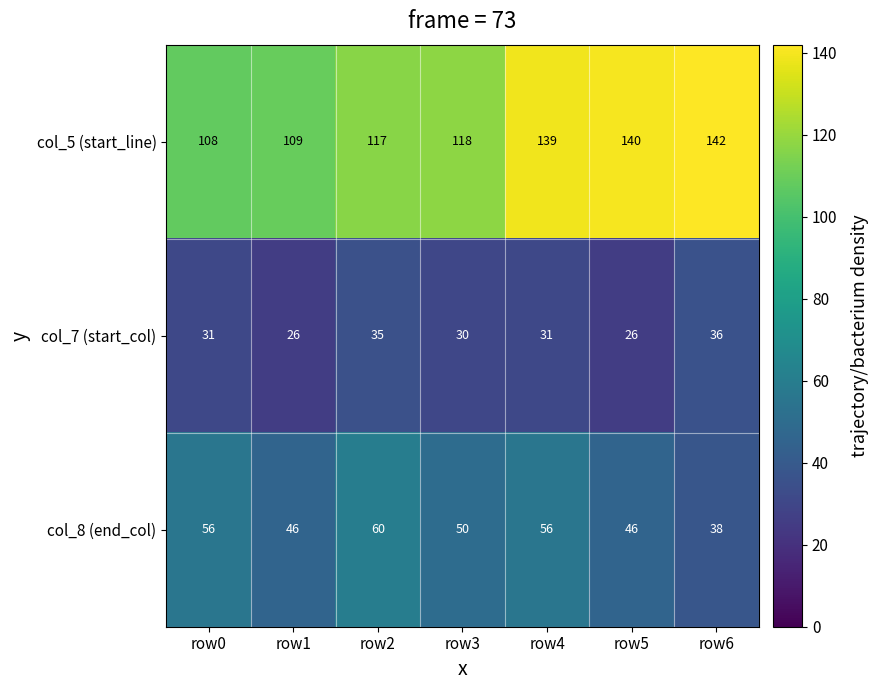

Where is col_5 (start_line) nearest to the value 125?

row3